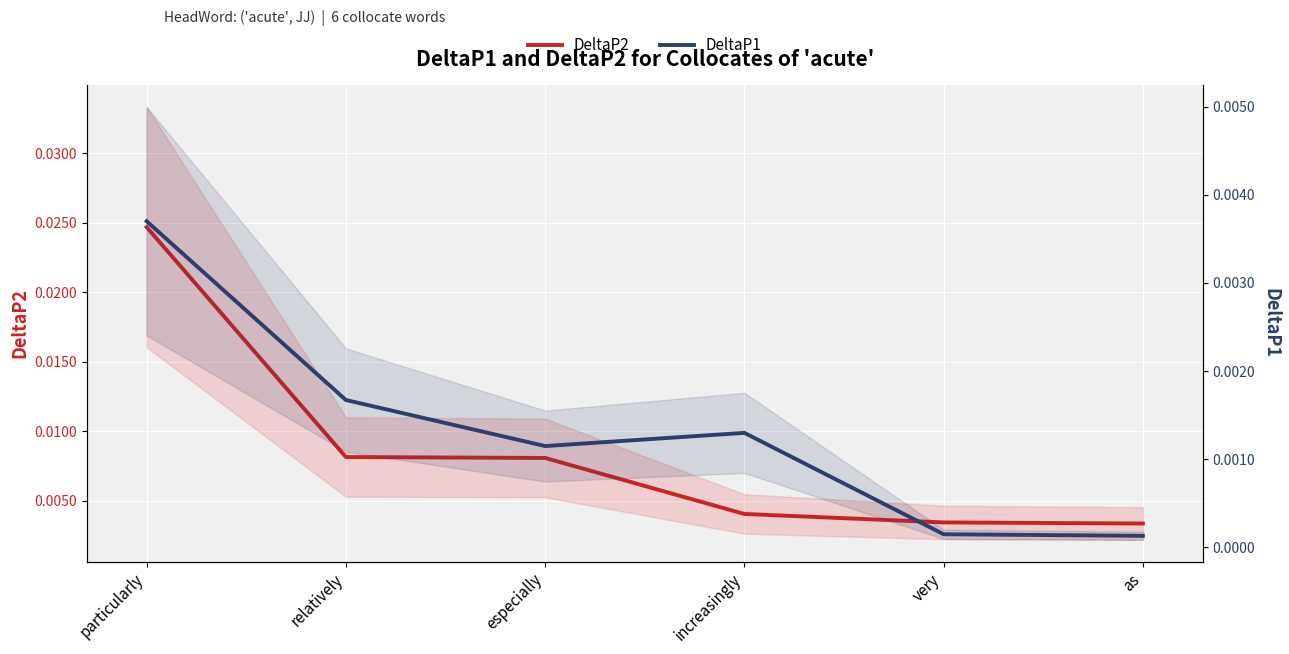

How many DeltaP2 values are between 0 and 1?

6